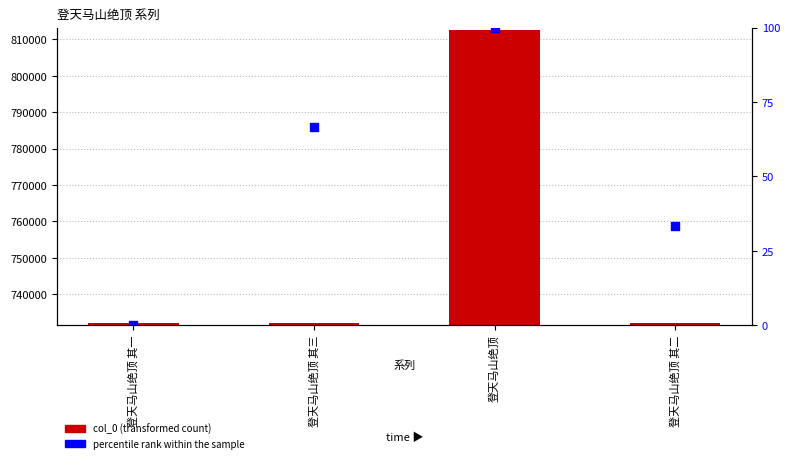

Which series has the largest total across all categories?

col_0